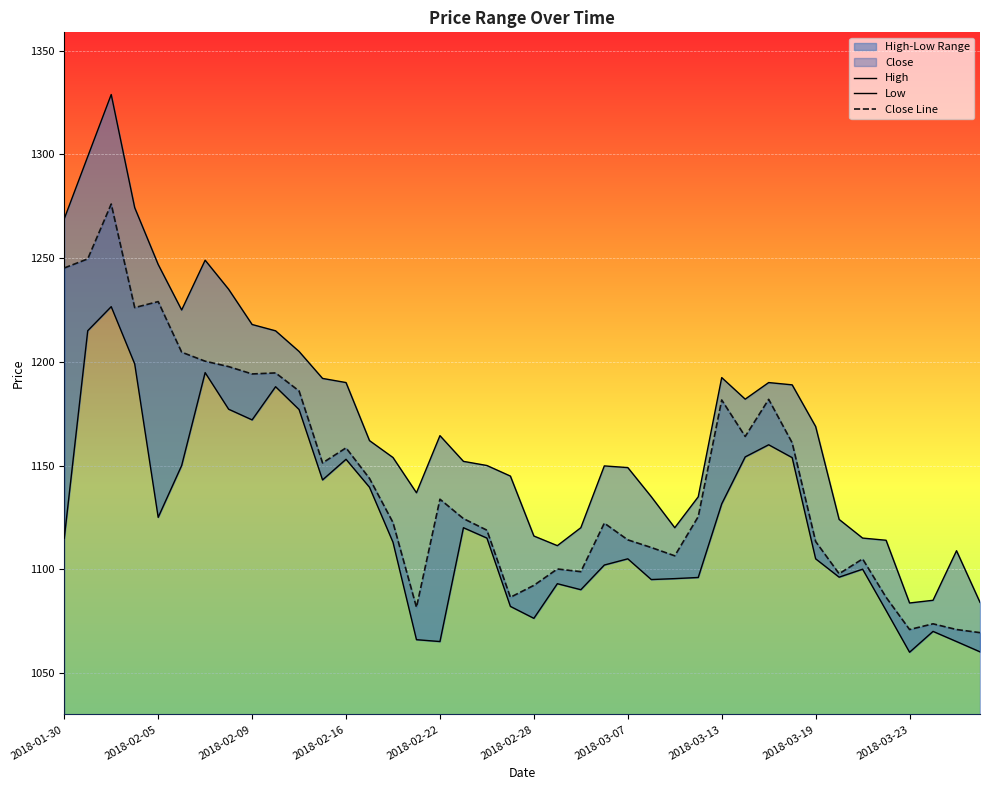

The value of Close Line at 2018-02-05 is 1229.0. True or false?

True